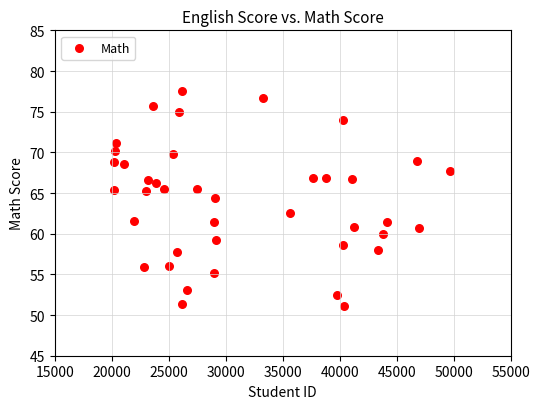

What is the range of X values (max minus min)?

29505.0